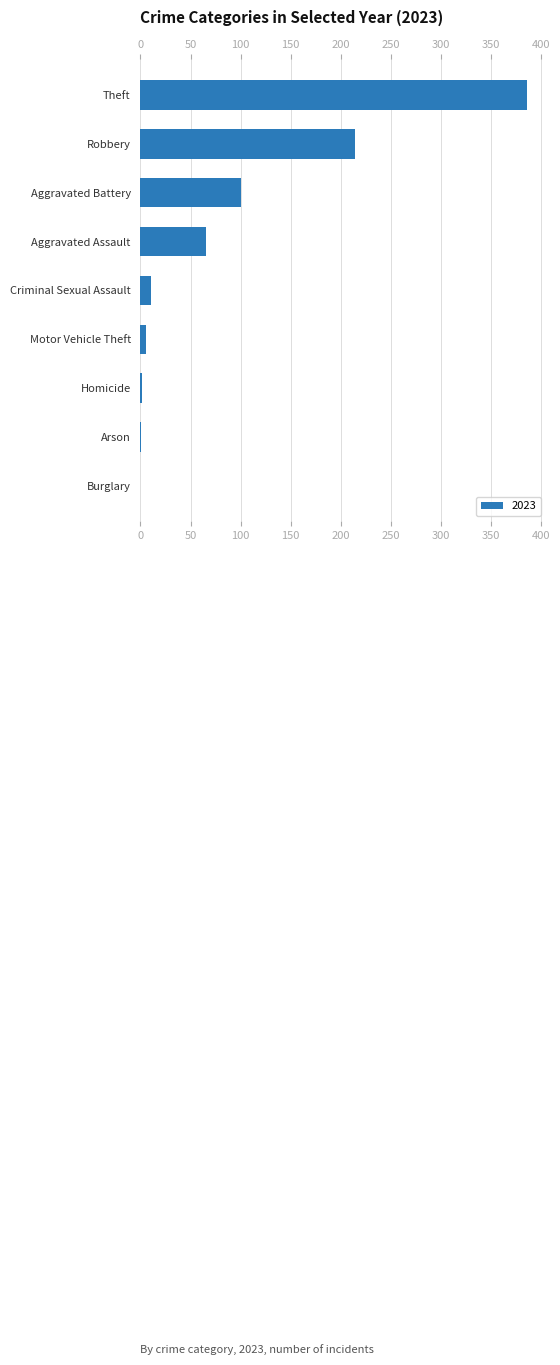

Is it true that the value at Robbery is 214?

True